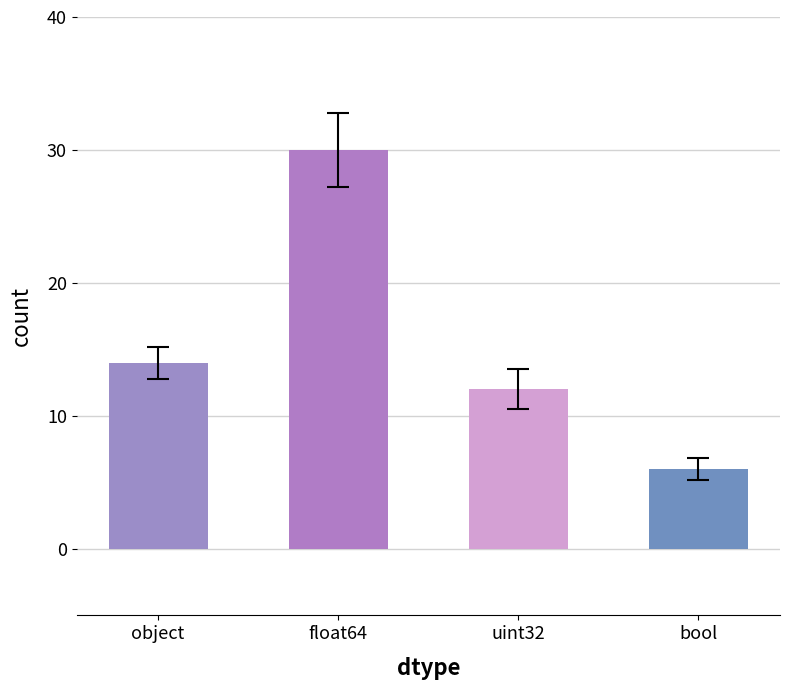

The value at object is 7. True or false?

False